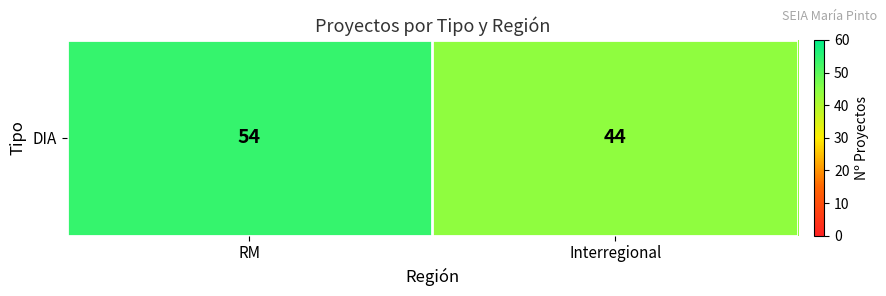

True or false: the data shows 29 at RM.

False